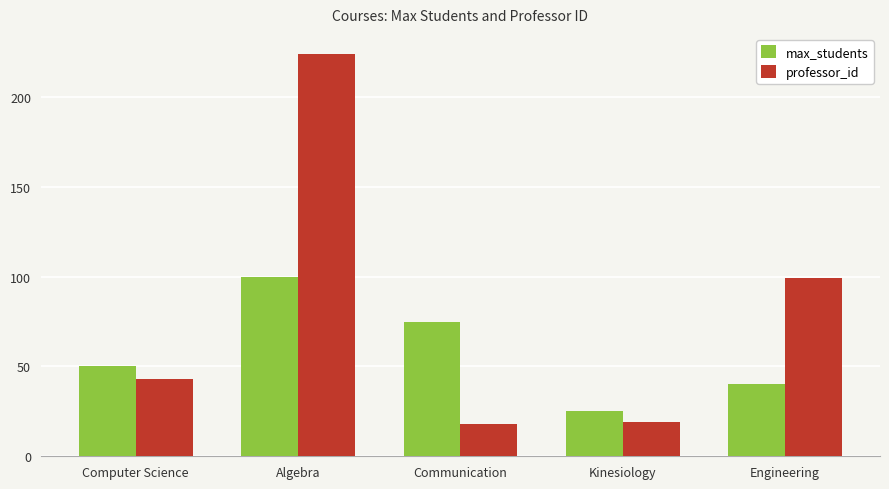

The value of professor_id at Algebra is 97. True or false?

False